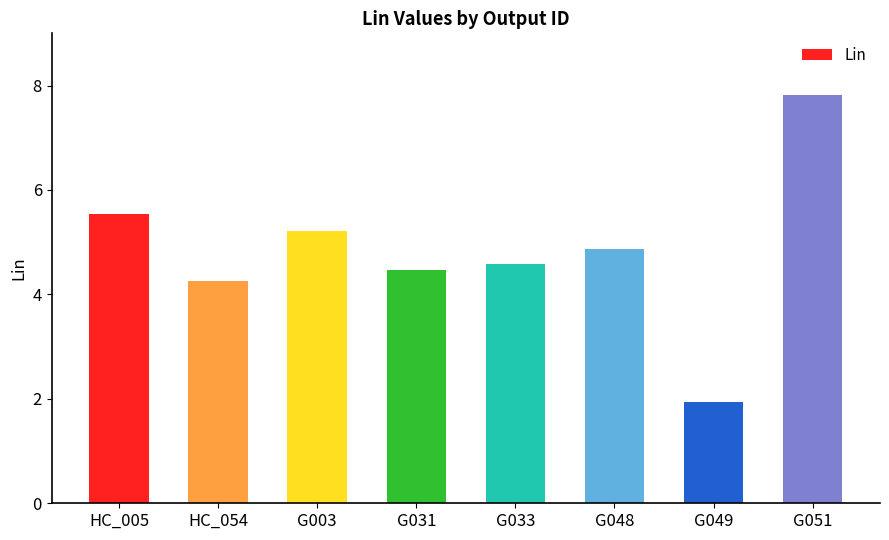

Rank the categories by value from highest to lowest.

G051, HC_005, G003, G048, G033, G031, HC_054, G049